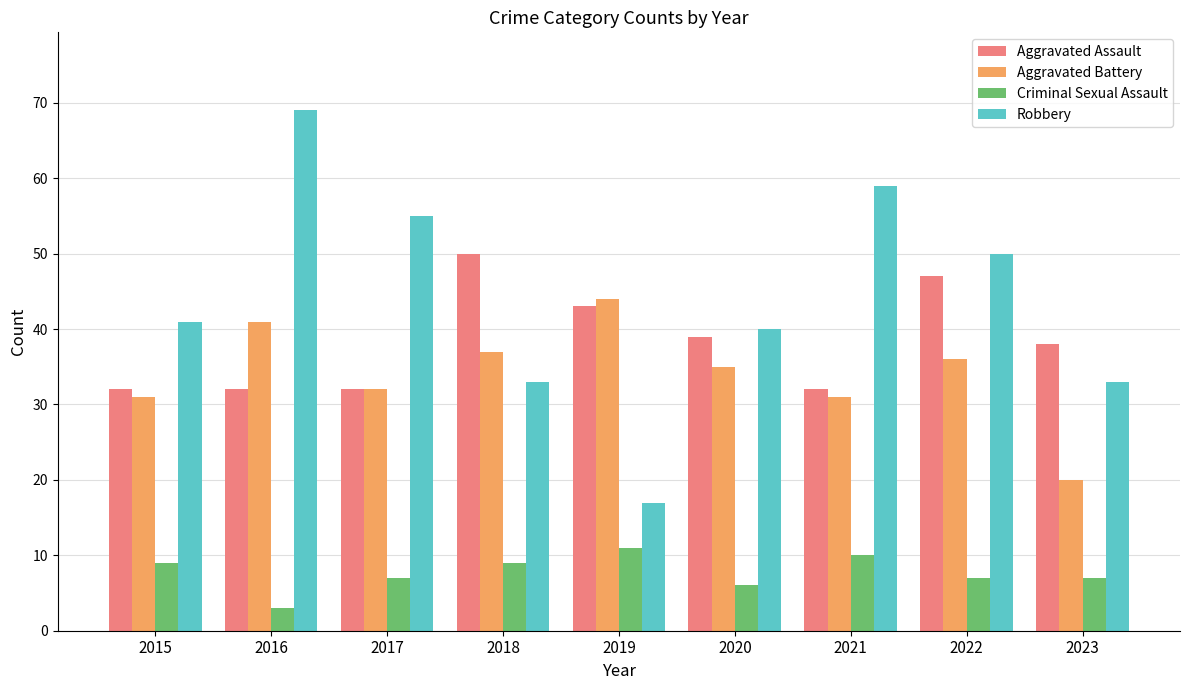

Which series has the largest range (max minus min)?

Robbery